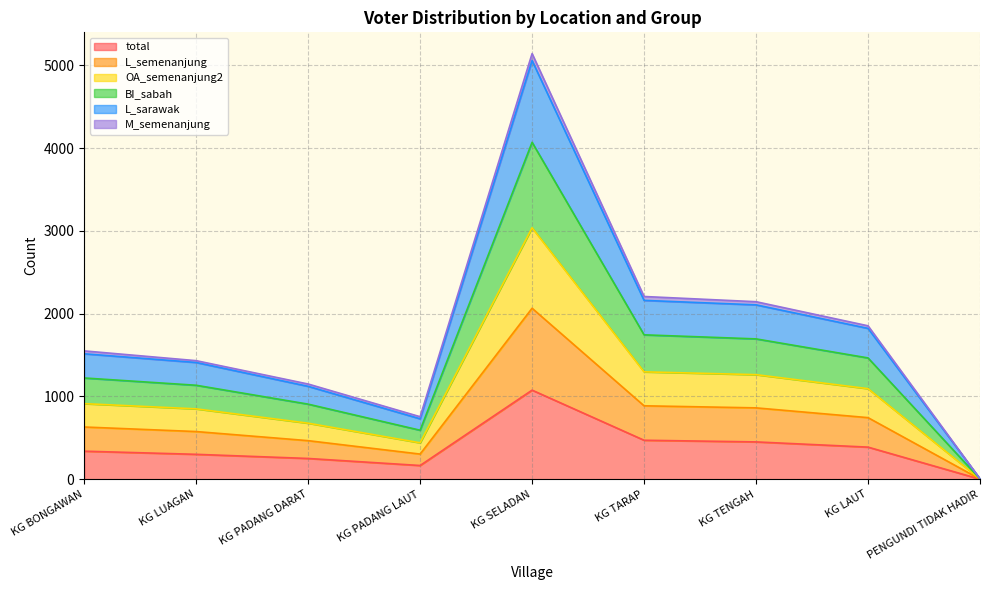

Which category has the highest value in the L_semenanjung series?

KG SELADAN